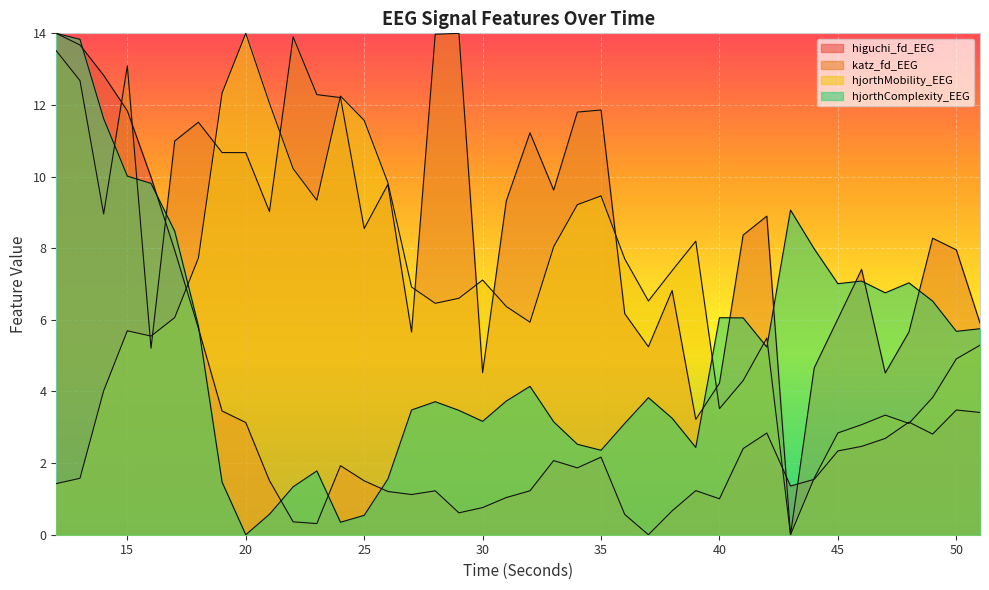

What is the approximate value of katz_fd_EEG at 44?

4.7